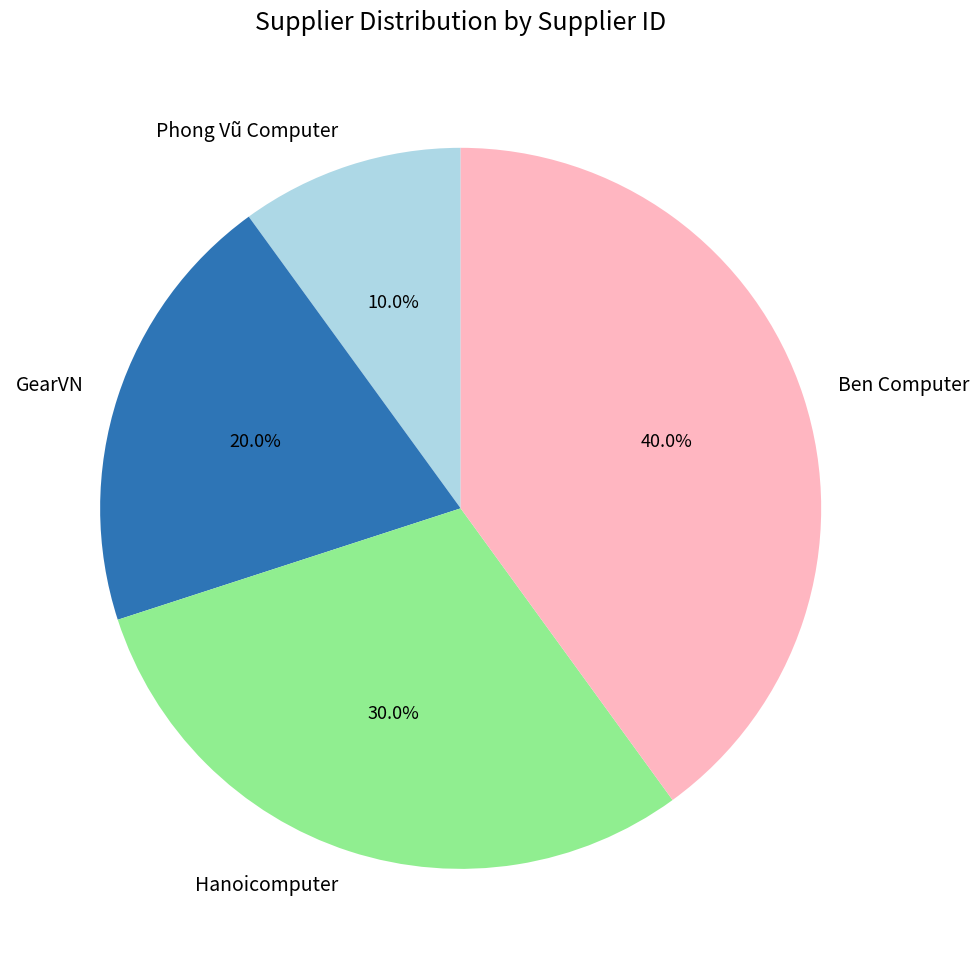

Combined, what portion of the pie is Phong Vũ Computer and GearVN?

30.0%